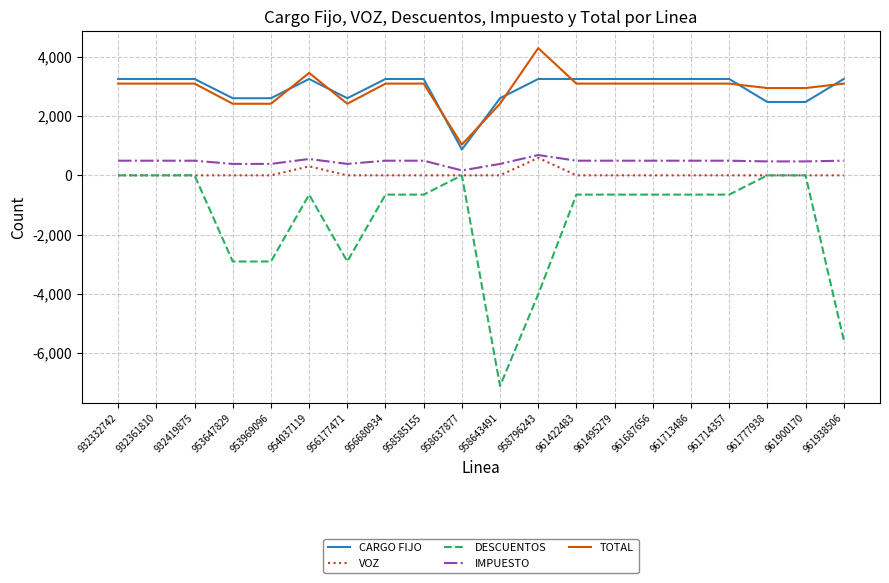

Does the chart display data point markers on the line(s)?

No